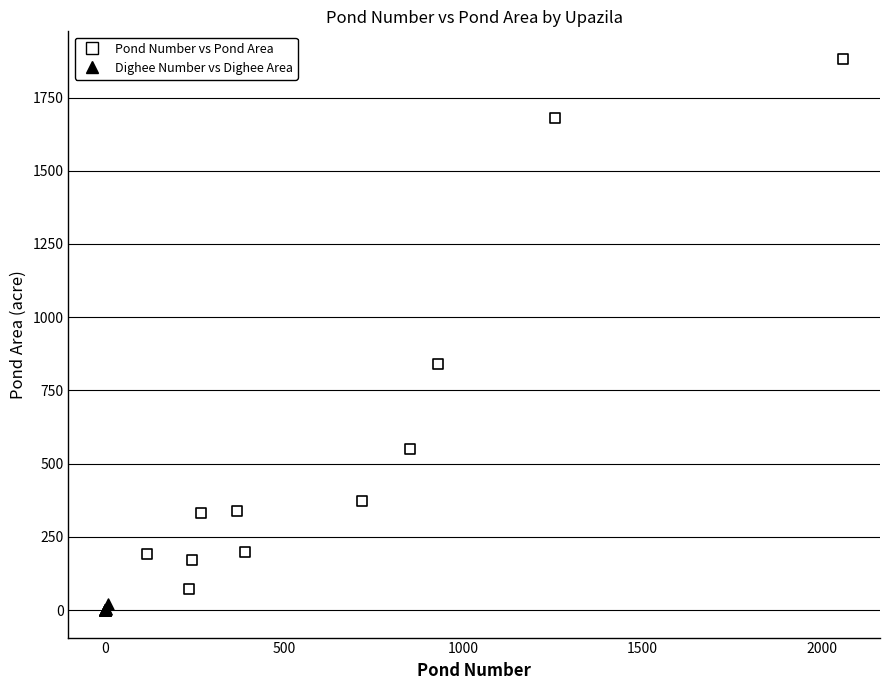

Which series contains the lowest Y value?

Dighee Number vs Dighee Area